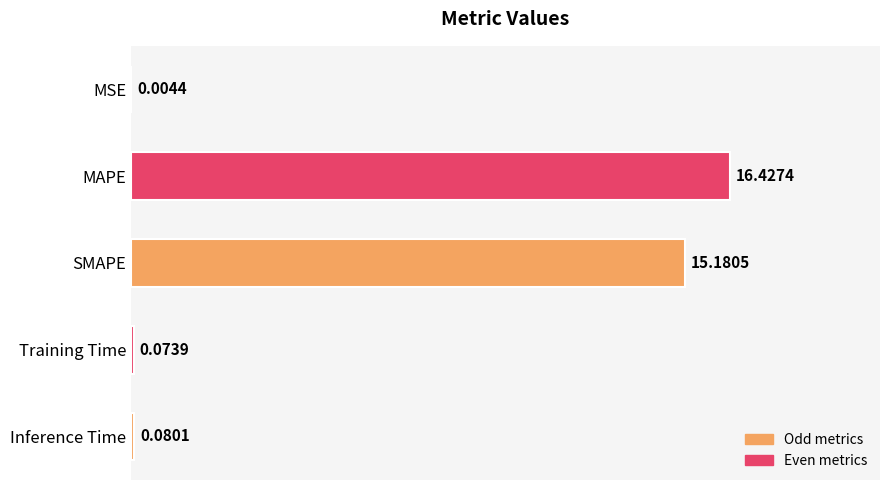

What is the change in value from MSE to SMAPE?

+15.2